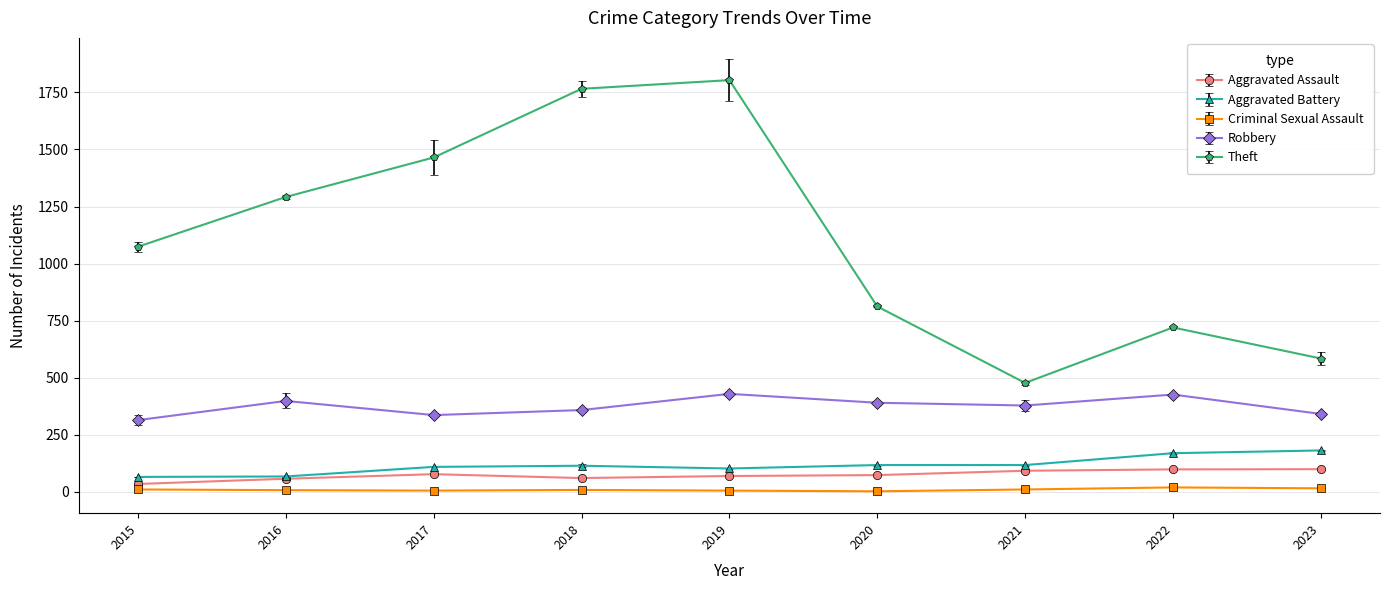

The Aggravated Battery series shows 146 at 2017. True or false?

False